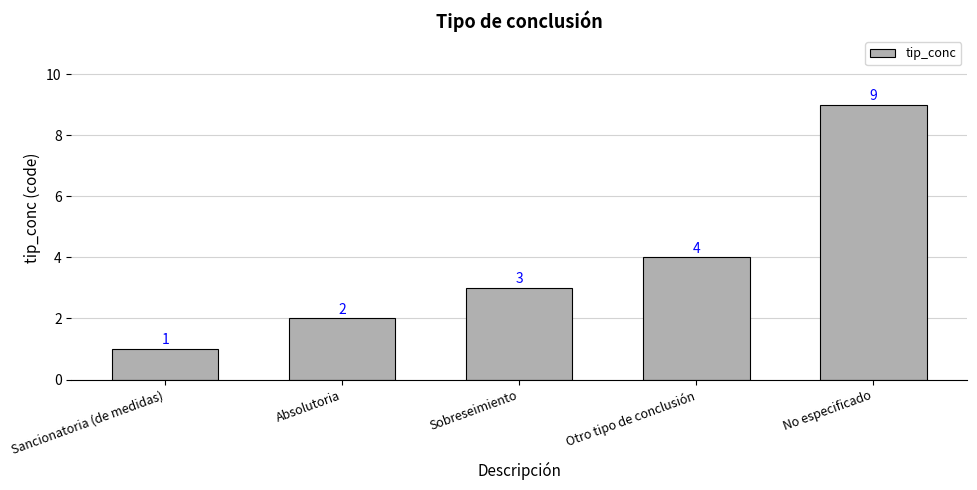

What is the greatest value displayed?

9